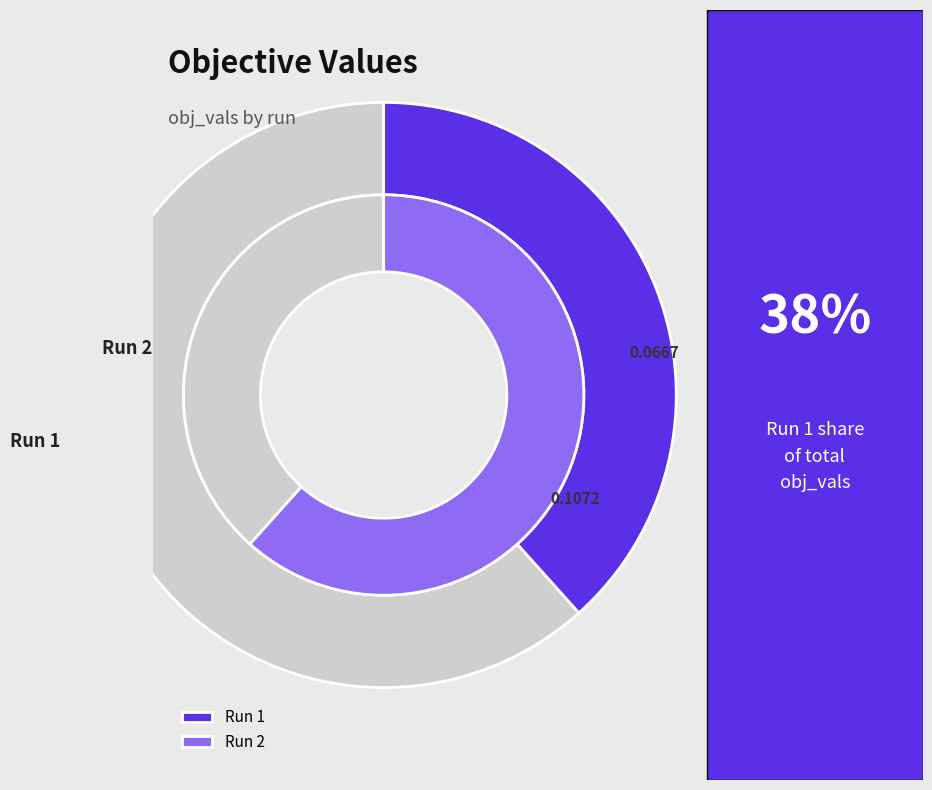

Do Run 2 and Run 1 together represent more than half of the pie?

Yes